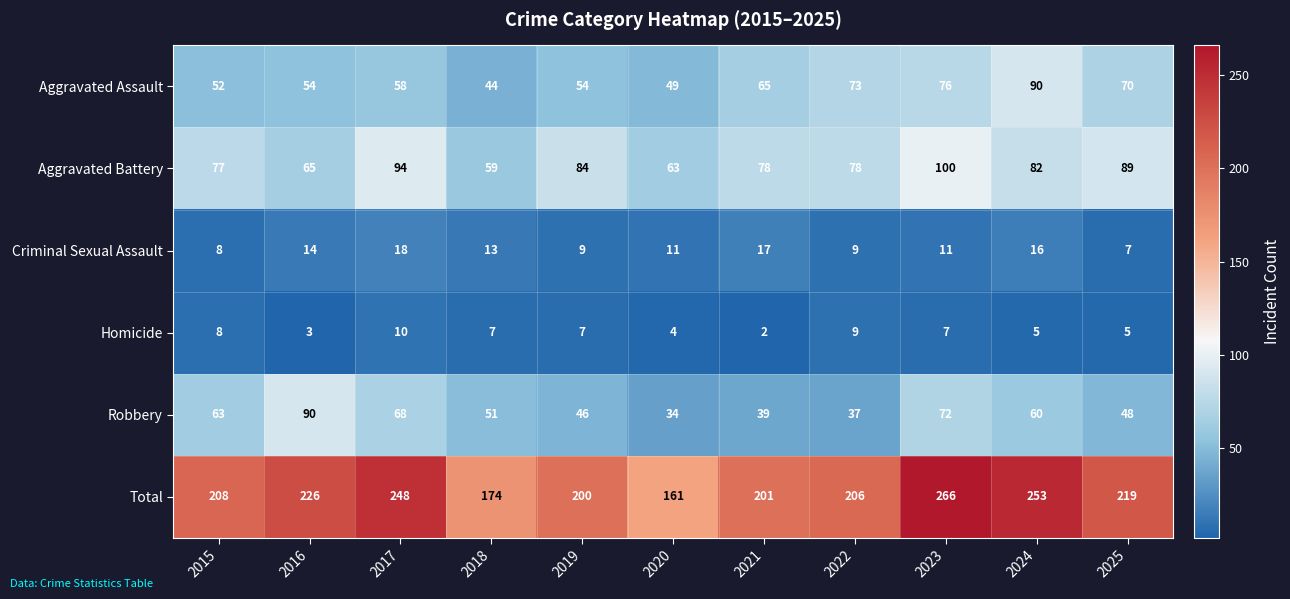

What is the minimum value shown in the chart?

2